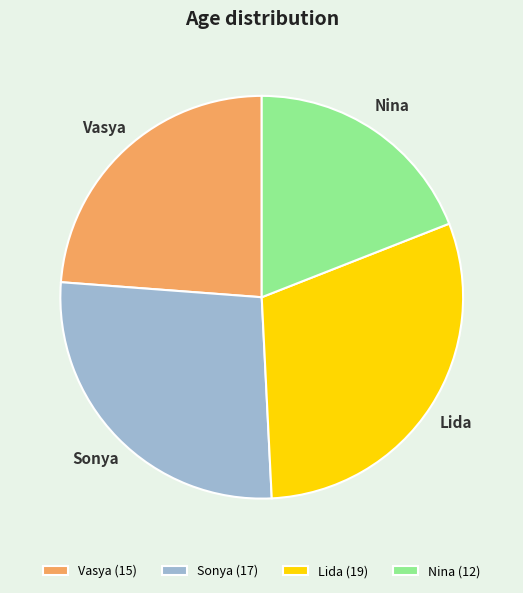

The Vasya slice represents 30% of the pie. True or false?

False